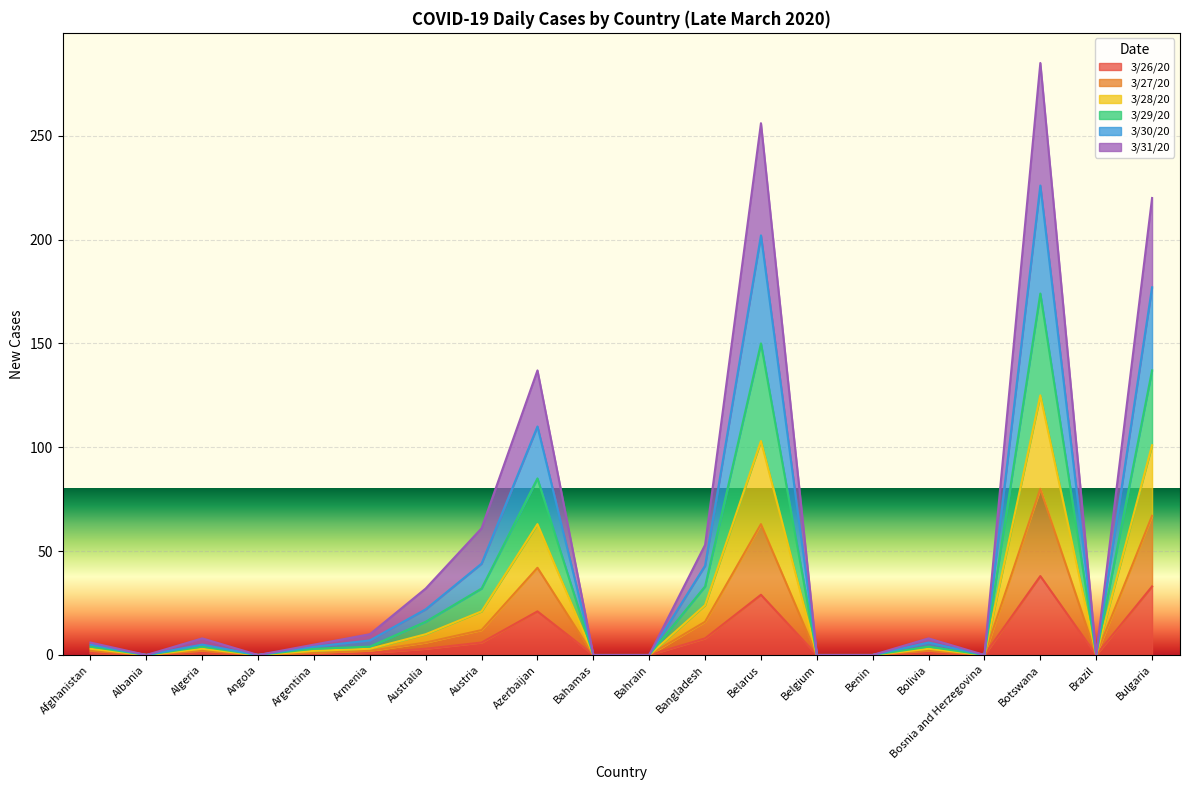

True or false: 3/26/20 has a value of 6 at Austria.

True